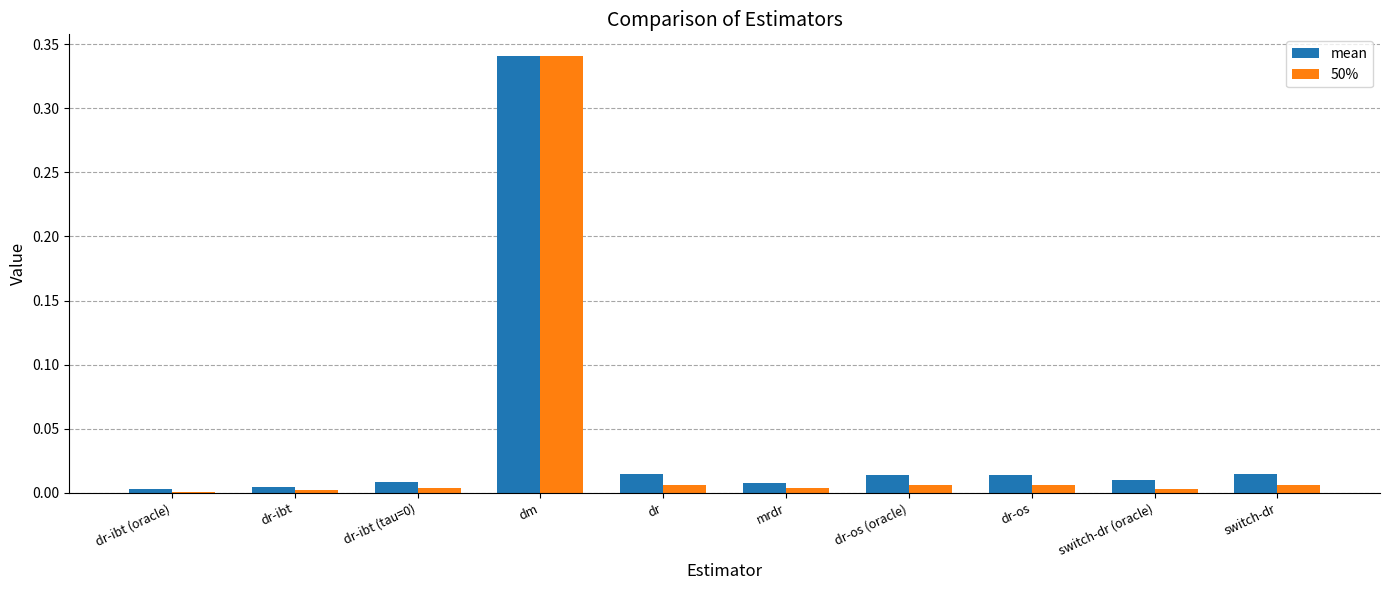

What is the sum of all 50% values?

0.4